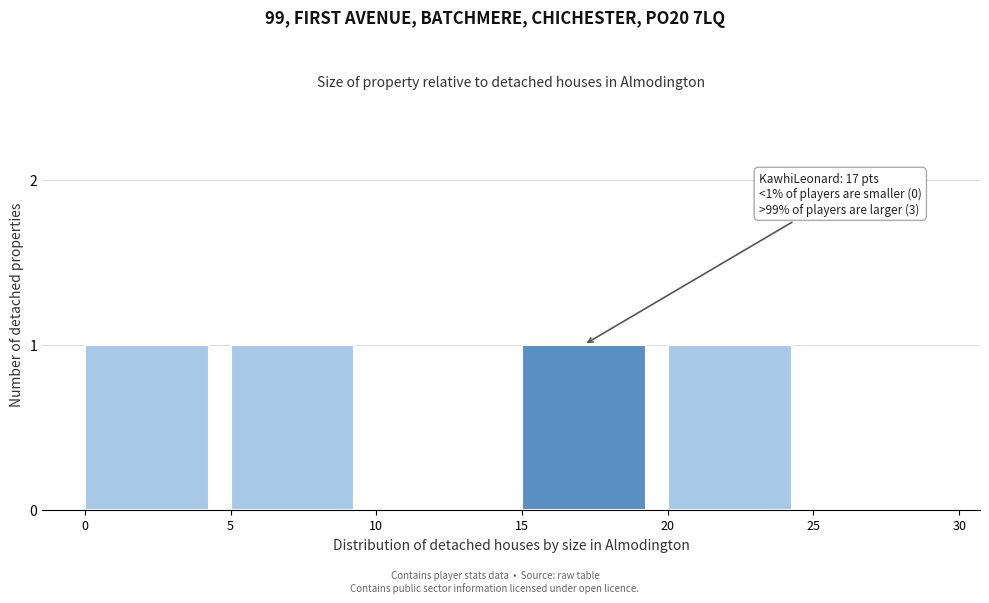

Reading right to left, list all the values displayed in this chart.

25=0	20=1	15=1	10=0	5=1	0=1